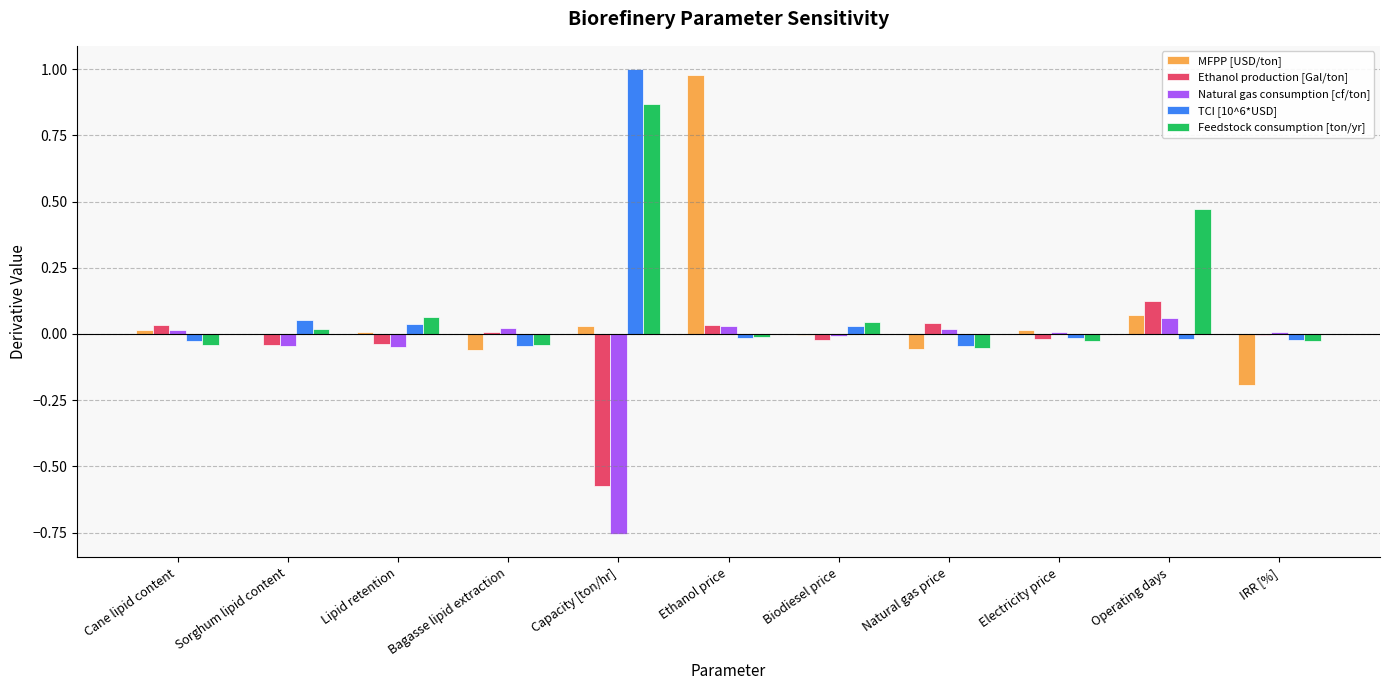

What is the sum of all Ethanol production [Gal/ton] values?

-0.5